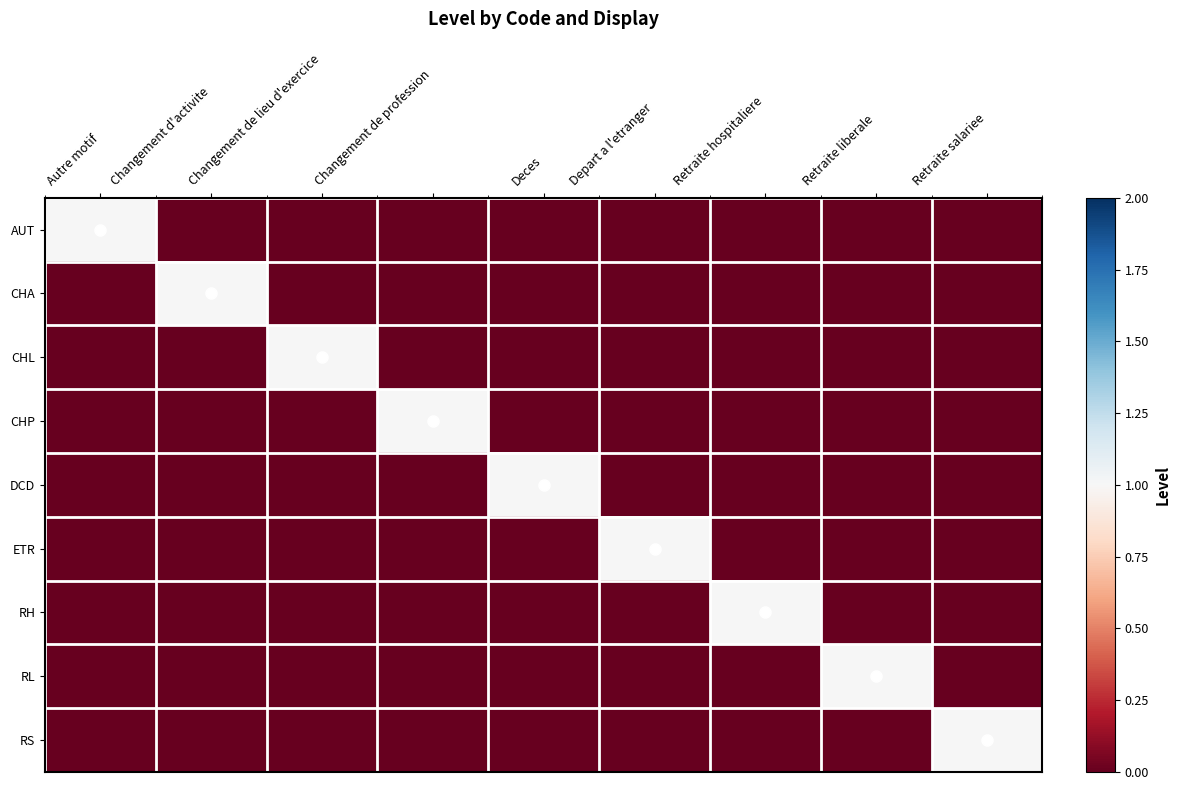

Which has a higher value, Retraite liberale or Changement d'activite?

Retraite liberale